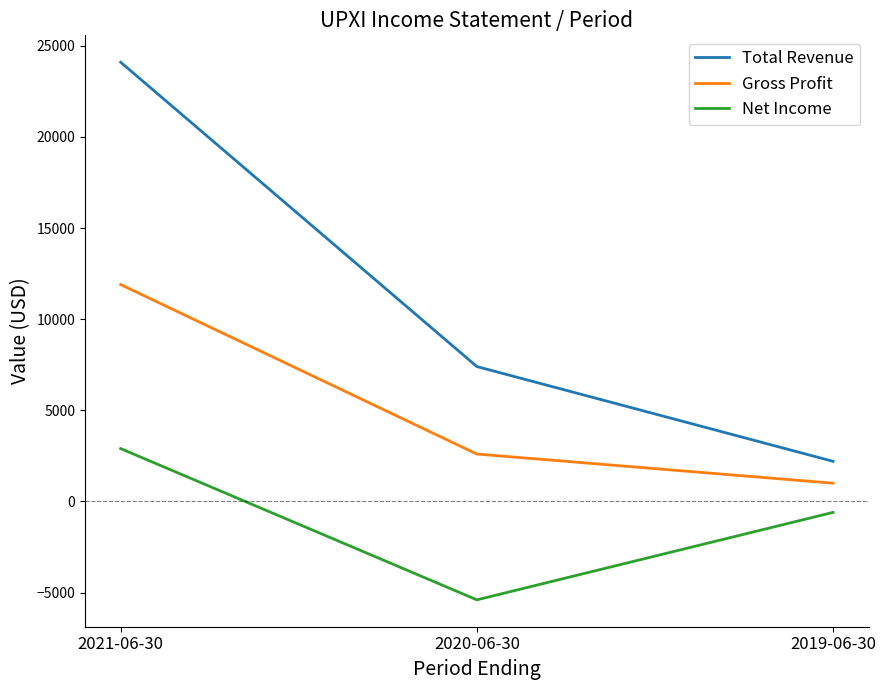

At which label is Net Income closest to -1250?

2019-06-30